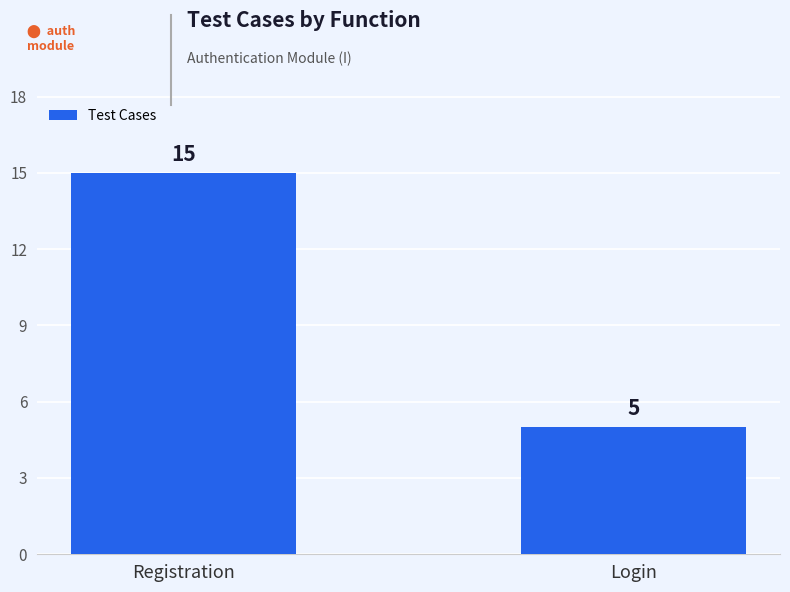

Is it true that the value at Registration is 8?

False